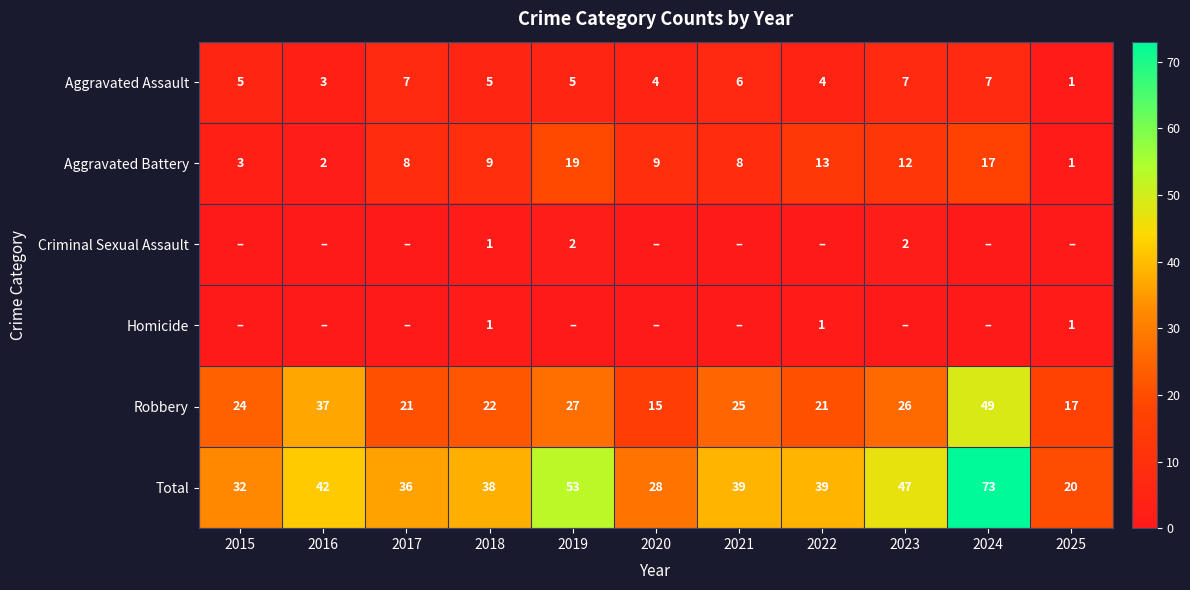

Between 2015 and 2021, which is larger?

2021